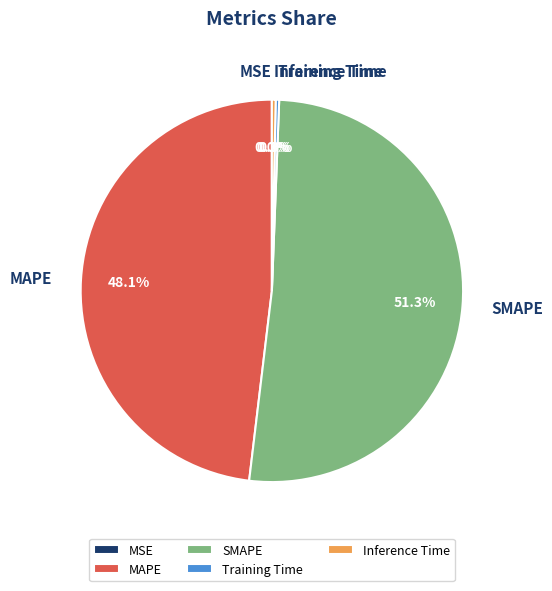

Which slice is the largest?

SMAPE